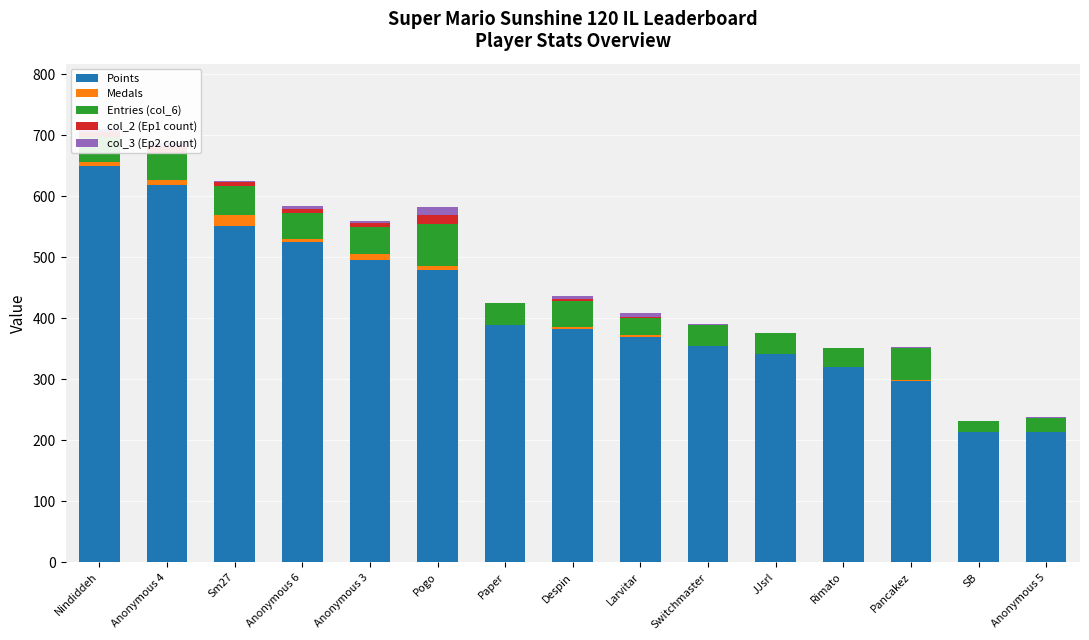

Are the bars grouped side by side (vs. stacked)?

No